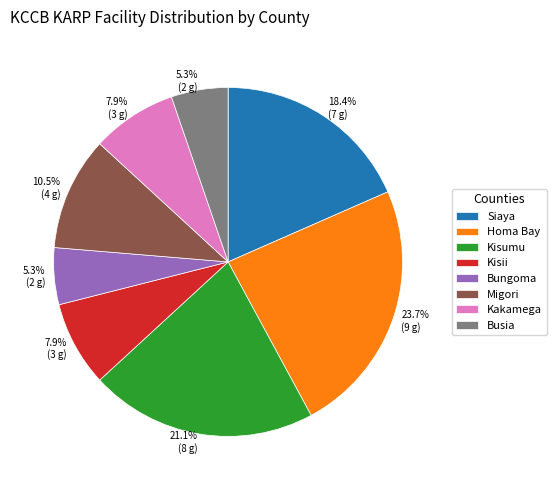

What percentage do Siaya and Busia together represent?

23.7%